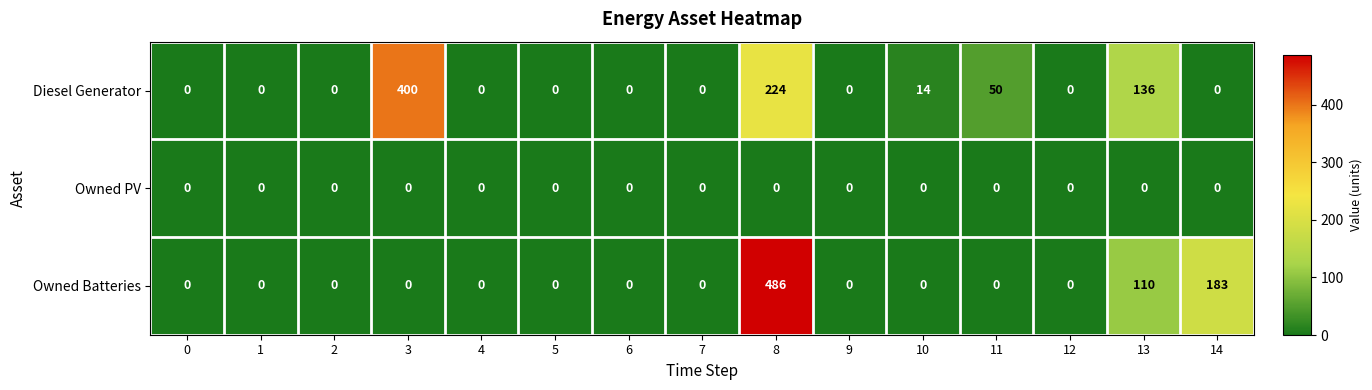

What is the greatest value displayed?

486